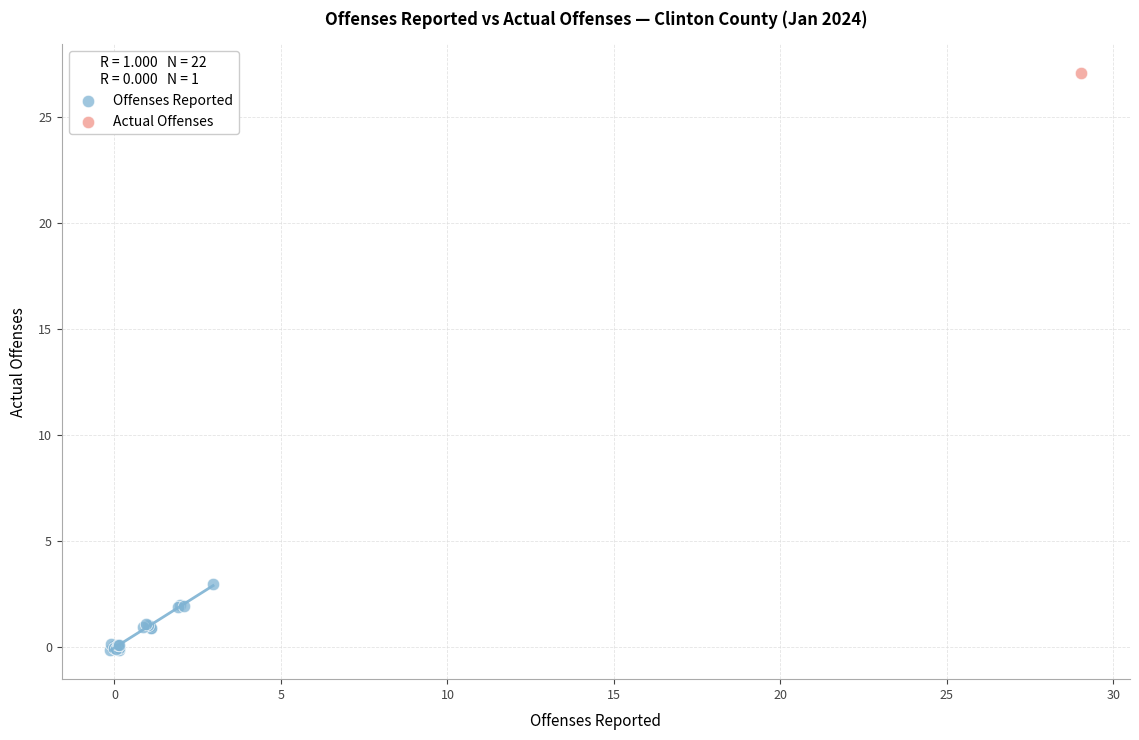

What are all the series names shown in the legend?

Offenses Reported, Actual Offenses